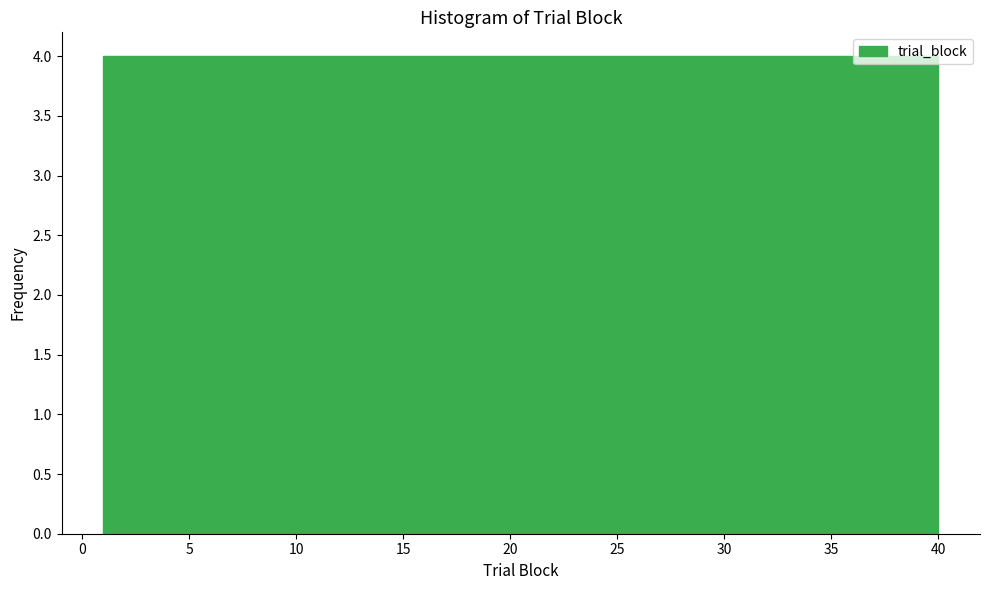

Reading left to right, list every bar in this chart as the range it spans on the x-axis followed by its height. Neither the bar edges nor the heights are printed on the chart, so give them approximately, as read against the axes.

1.0 to 4.9: 4
4.9 to 8.8: 4
8.8 to 12.7: 4
12.7 to 16.6: 4
16.6 to 20.5: 4
20.5 to 24.4: 4
24.4 to 28.3: 4
28.3 to 32.2: 4
32.2 to 36.1: 4
36.1 to 40.0: 4